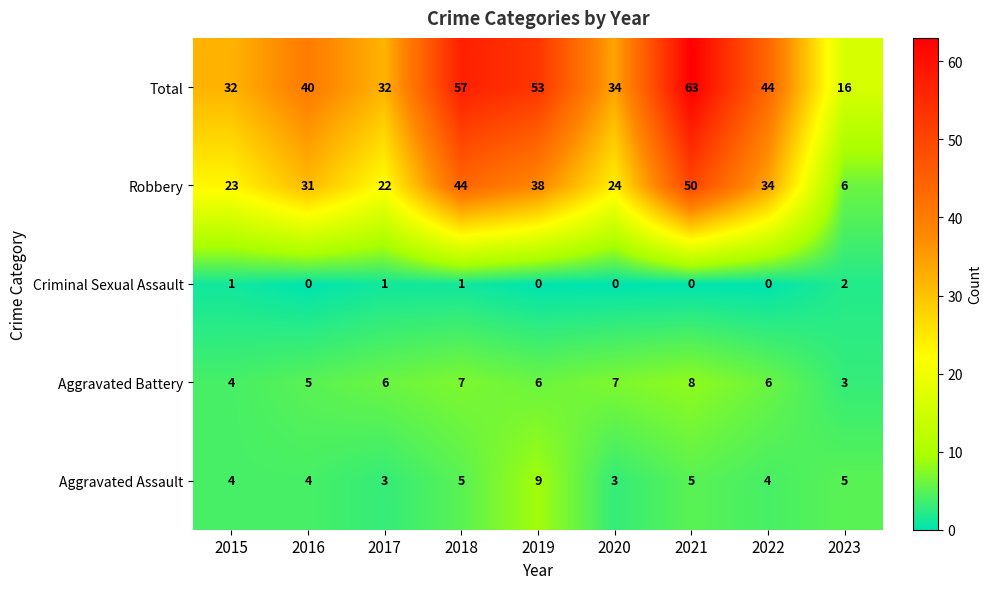

Which series has the largest total across all categories?

Total